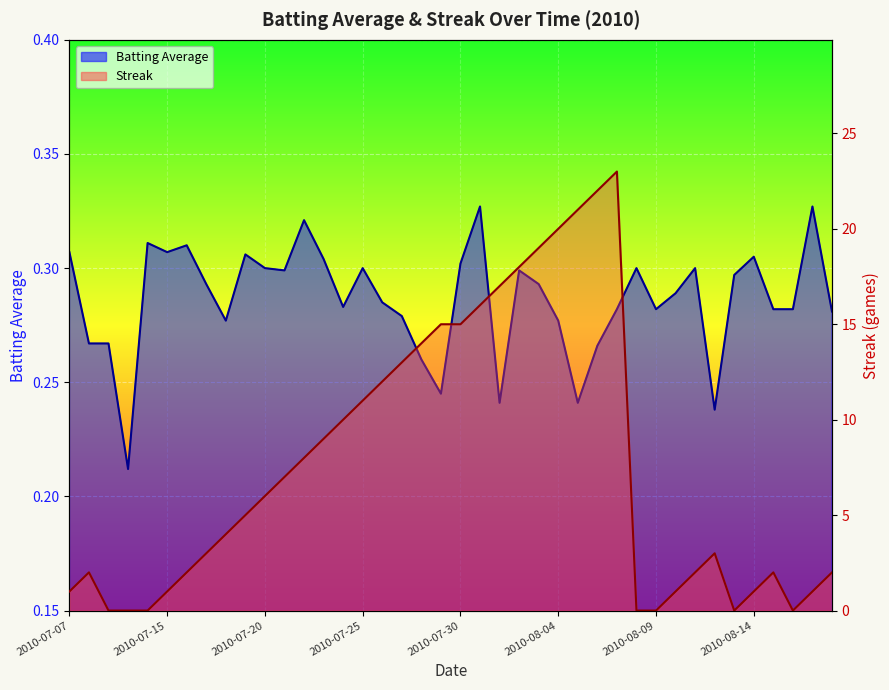

How many lines are shown in the chart?

2